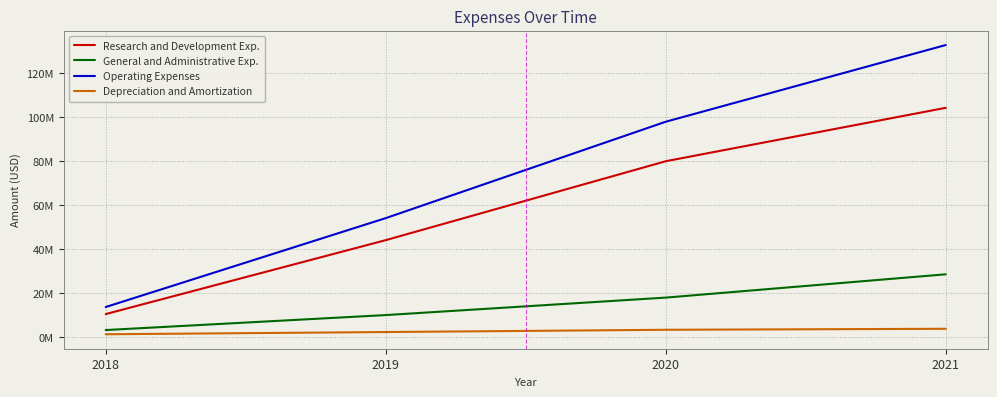

What is the average value of the Depreciation and Amortization series?

2673250